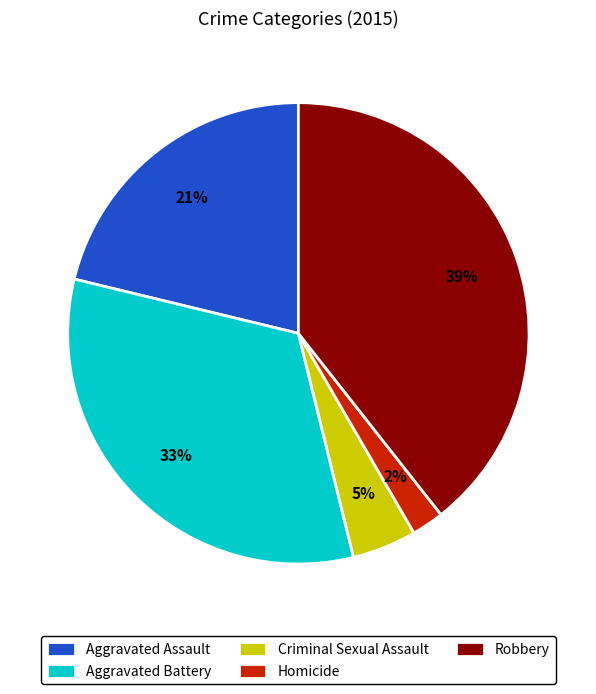

Which slice is the smallest?

Homicide